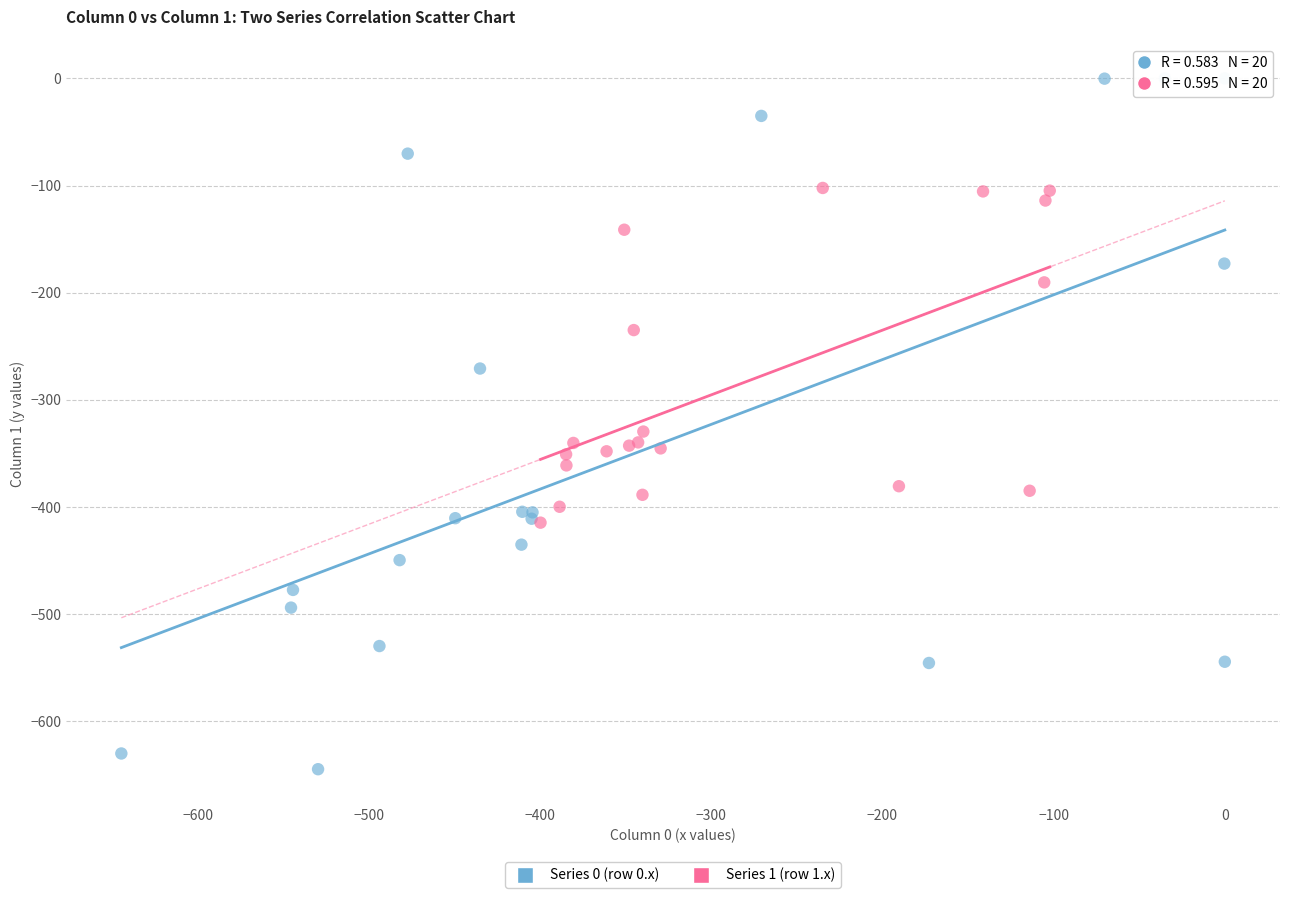

What are all the series names shown in the legend?

Series 0 (row 0.x), Series 1 (row 1.x)